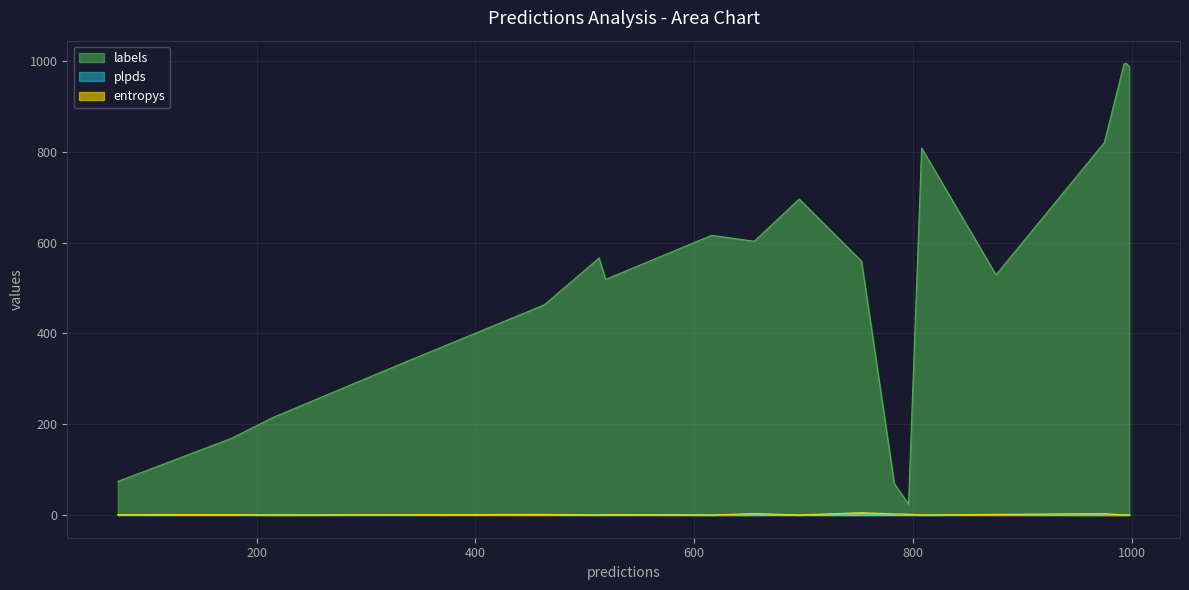

Does the chart display data point markers on the line(s)?

No